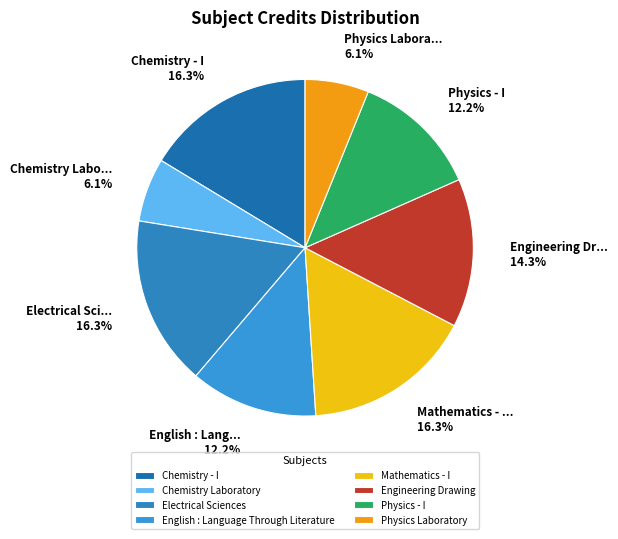

What percentage is the Physics Laboratory slice, to the nearest percent?

6%